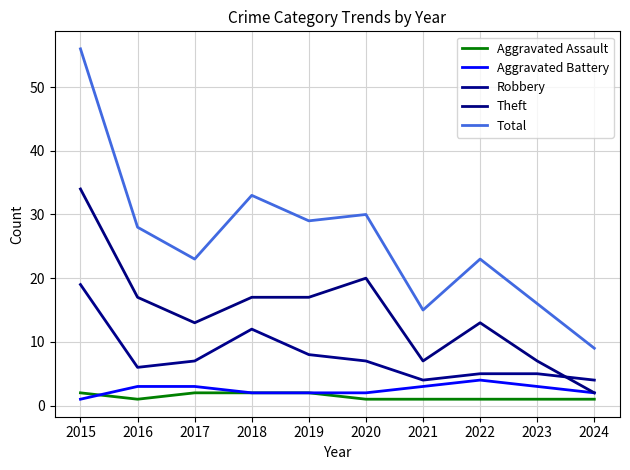

True or false: Aggravated Battery and Aggravated Assault cross at least once.

True